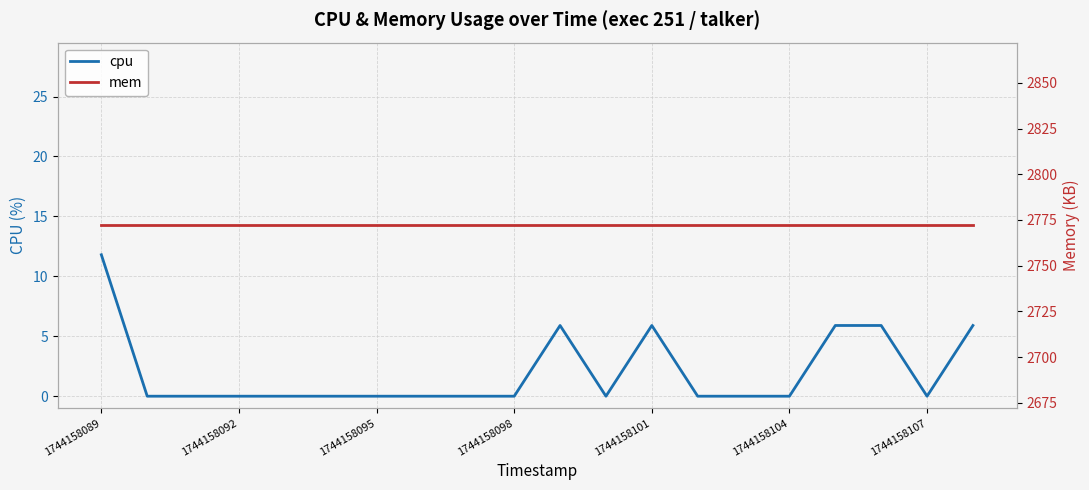

At which label does cpu reach its peak?

1744158089